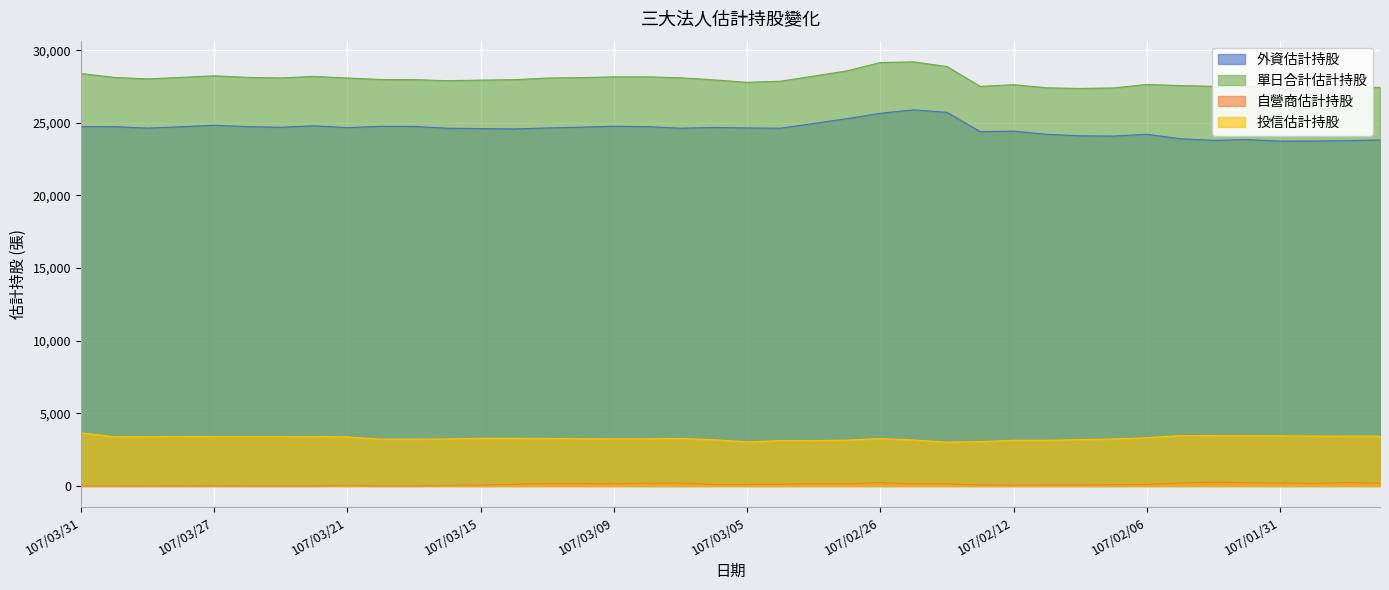

Reading right to left, what are all the values shown in this chart?

外資估計持股: 107/01/26=23824	107/01/29=23772	107/01/30=23746	107/01/31=23742	107/02/01=23843	107/02/02=23794	107/02/05=23906	107/02/06=24214	107/02/07=24088	107/02/08=24106	107/02/09=24209	107/02/12=24427	107/02/21=24393	107/02/22=25722	107/02/23=25893	107/02/26=25657	107/02/27=25286	107/03/01=24956	107/03/02=24629	107/03/05=24648	107/03/06=24682	107/03/07=24629	107/03/08=24738	107/03/09=24764	107/03/12=24700	107/03/13=24646	107/03/14=24578	107/03/15=24604	107/03/16=24628	107/03/19=24751	107/03/20=24758	107/03/21=24670	107/03/22=24796	107/03/23=24694	107/03/26=24736	107/03/27=24835	107/03/28=24727	107/03/29=24637	107/03/30=24737	107/03/31=24738
單日合計估計持股: 107/01/26=27445	107/01/29=27432	107/01/30=27355	107/01/31=27396	107/02/01=27517	107/02/02=27513	107/02/05=27569	107/02/06=27641	107/02/07=27402	107/02/08=27366	107/02/09=27411	107/02/12=27626	107/02/21=27509	107/02/22=28878	107/02/23=29197	107/02/26=29153	107/02/27=28577	107/03/01=28220	107/03/02=27866	107/03/05=27787	107/03/06=27961	107/03/07=28101	107/03/08=28167	107/03/09=28163	107/03/12=28115	107/03/13=28084	107/03/14=27972	107/03/15=27941	107/03/16=27902	107/03/19=27976	107/03/20=27982	107/03/21=28087	107/03/22=28197	107/03/23=28090	107/03/26=28132	107/03/27=28238	107/03/28=28127	107/03/29=28026	107/03/30=28126	107/03/31=28399
自營商估計持股: 107/01/26=192	107/01/29=231	107/01/30=175	107/01/31=200	107/02/01=220	107/02/02=260	107/02/05=199	107/02/06=104	107/02/07=79	107/02/08=70	107/02/09=62	107/02/12=59	107/02/21=63	107/02/22=142	107/02/23=140	107/02/26=232	107/02/27=136	107/03/01=149	107/03/02=116	107/03/05=101	107/03/06=98	107/03/07=201	107/03/08=187	107/03/09=157	107/03/12=167	107/03/13=167	107/03/14=114	107/03/15=57	107/03/16=38	107/03/19=1	107/03/20=0	107/03/21=42	107/03/22=0	107/03/23=0	107/03/26=0	107/03/27=7	107/03/28=5	107/03/29=0	107/03/30=0	107/03/31=2
投信估計持股: 107/01/26=3429	107/01/29=3429	107/01/30=3434	107/01/31=3454	107/02/01=3454	107/02/02=3459	107/02/05=3464	107/02/06=3323	107/02/07=3235	107/02/08=3190	107/02/09=3140	107/02/12=3140	107/02/21=3053	107/02/22=3014	107/02/23=3164	107/02/26=3264	107/02/27=3155	107/03/01=3115	107/03/02=3121	107/03/05=3038	107/03/06=3181	107/03/07=3271	107/03/08=3242	107/03/09=3242	107/03/12=3248	107/03/13=3271	107/03/14=3280	107/03/15=3280	107/03/16=3236	107/03/19=3224	107/03/20=3224	107/03/21=3375	107/03/22=3401	107/03/23=3396	107/03/26=3396	107/03/27=3396	107/03/28=3395	107/03/29=3389	107/03/30=3389	107/03/31=3659